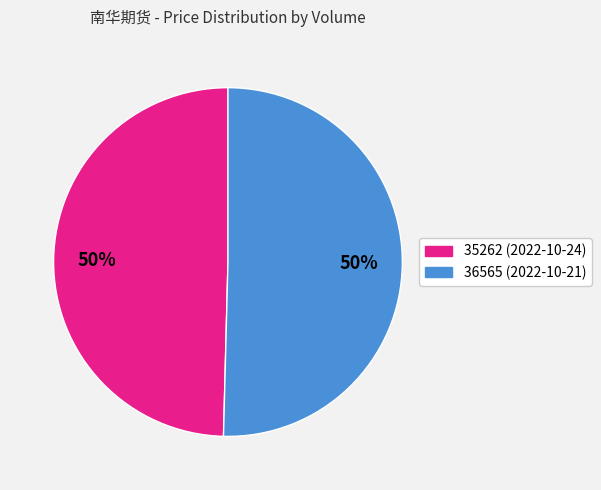

Approximately how many times larger is the value at 35262 (2022-10-24) compared to 36565 (2022-10-21)?

1.0